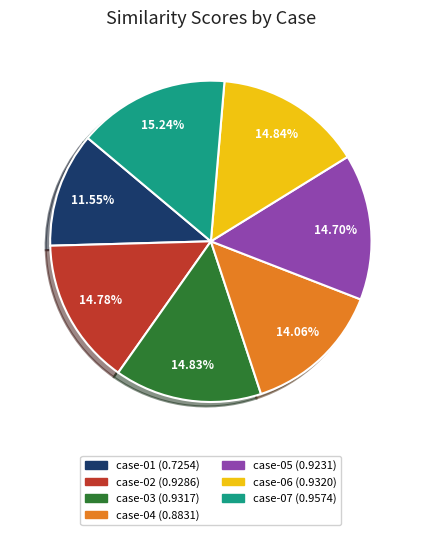

To the nearest percent, what percentage of the pie is case-04?

14%